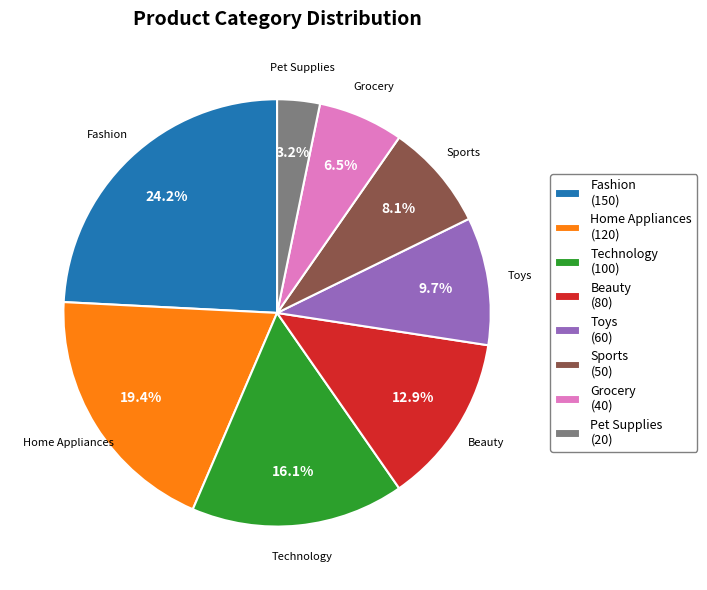

Combined, do Fashion and Grocery account for over 50%?

No